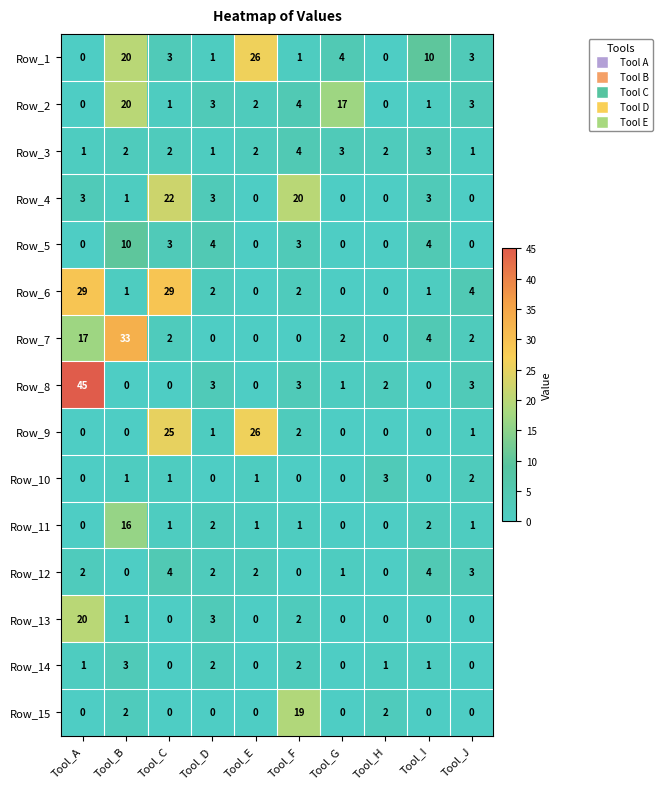

What is the difference between the maximum and minimum values in the Row_1 series?

26